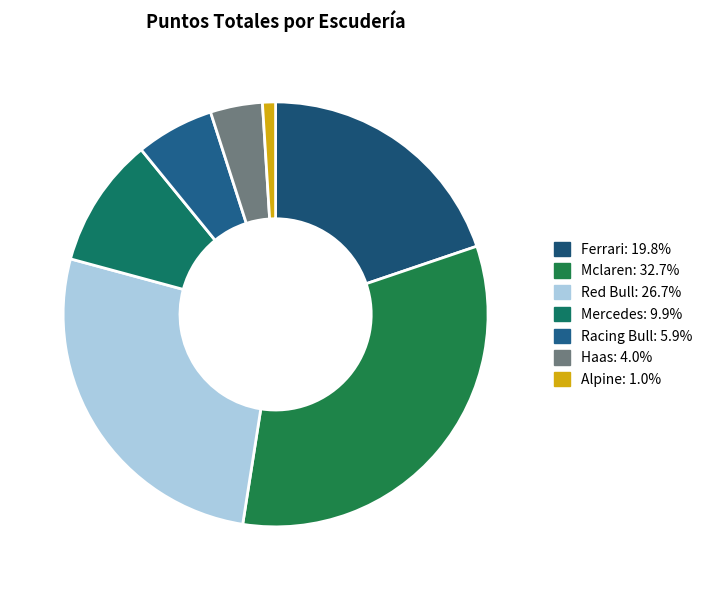

What percentage is the Racing Bull slice, to the nearest percent?

6%